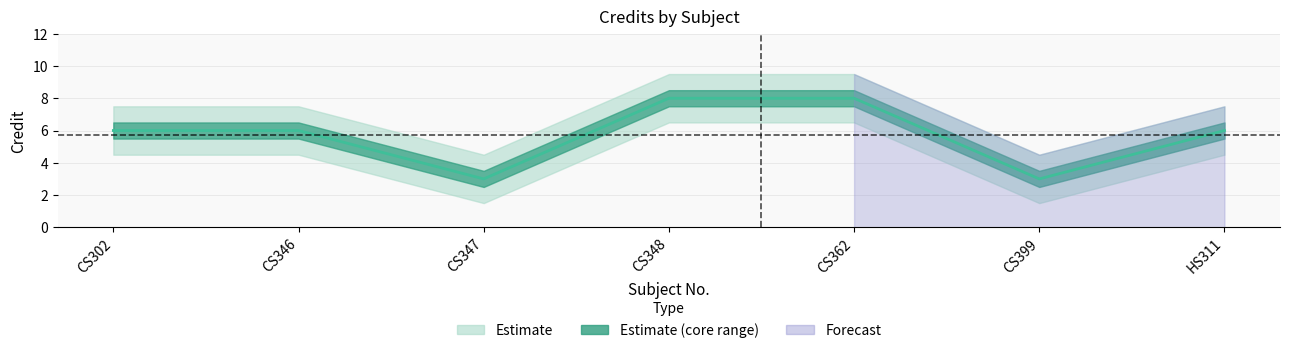

What is the greatest value displayed?

8